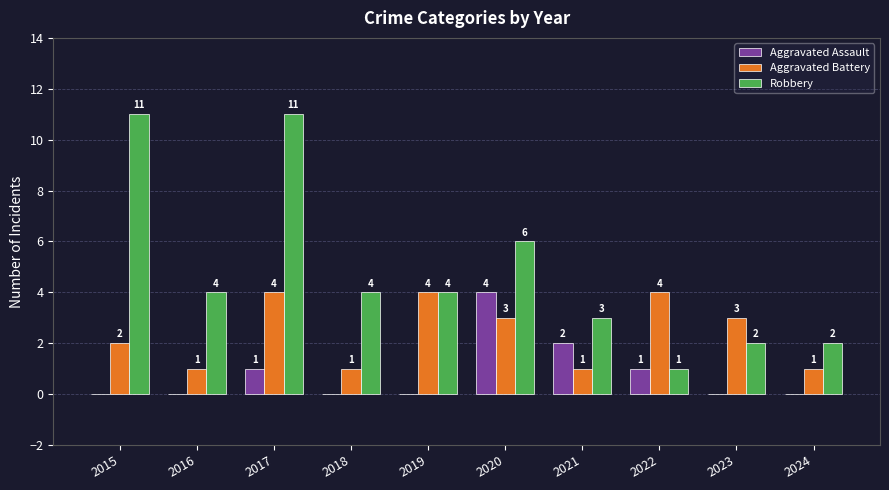

What is the greatest value displayed?

11